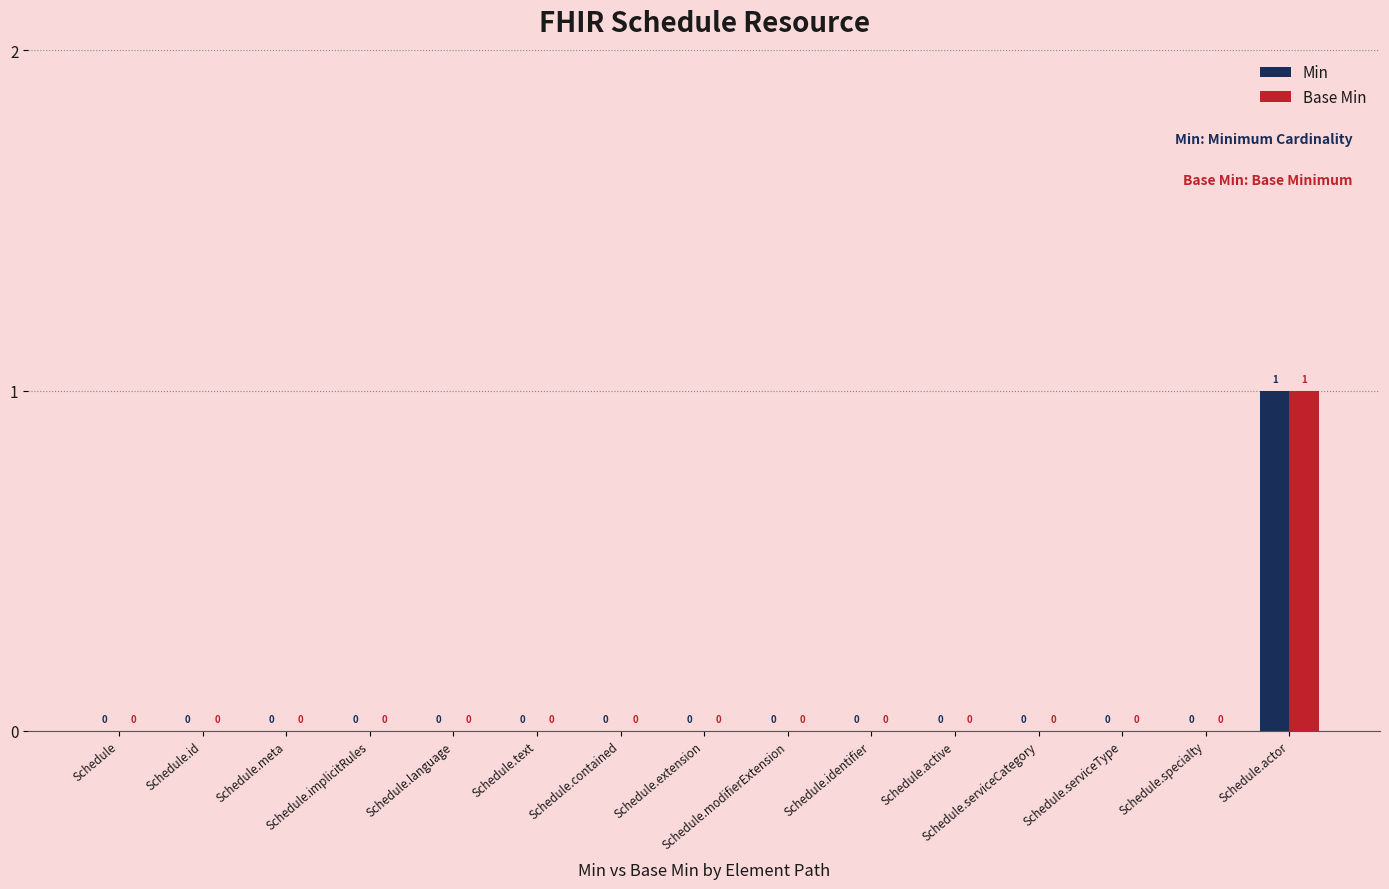

How many Min values are between 0 and 1?

15